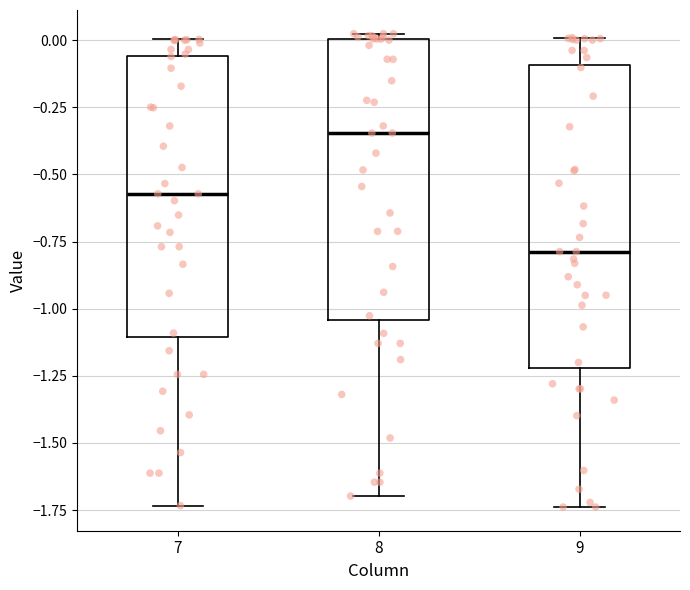

Which box's median line is the highest?

8